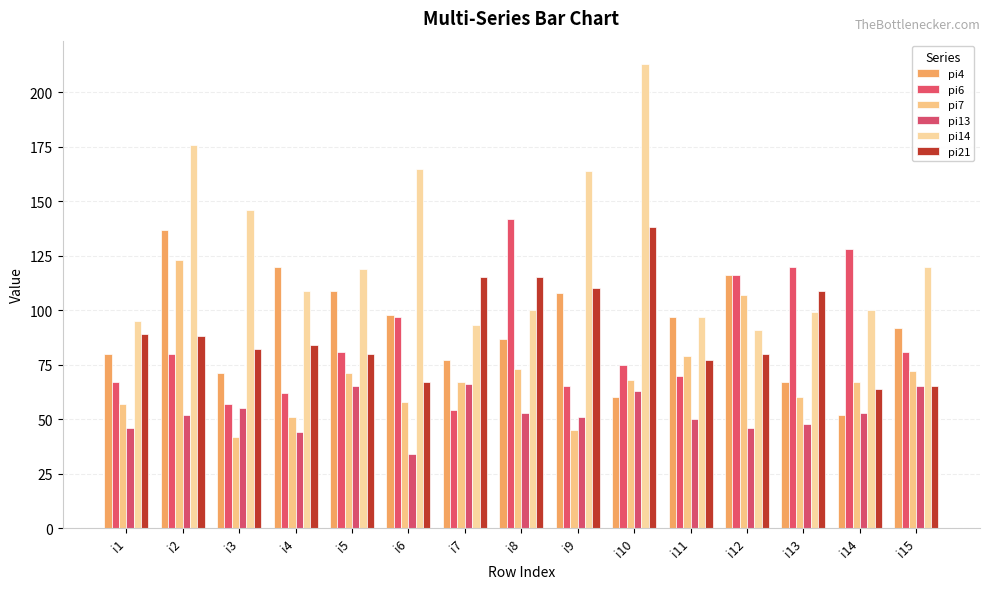

What is the value of the pi7 bar at the 10th from the left?

68